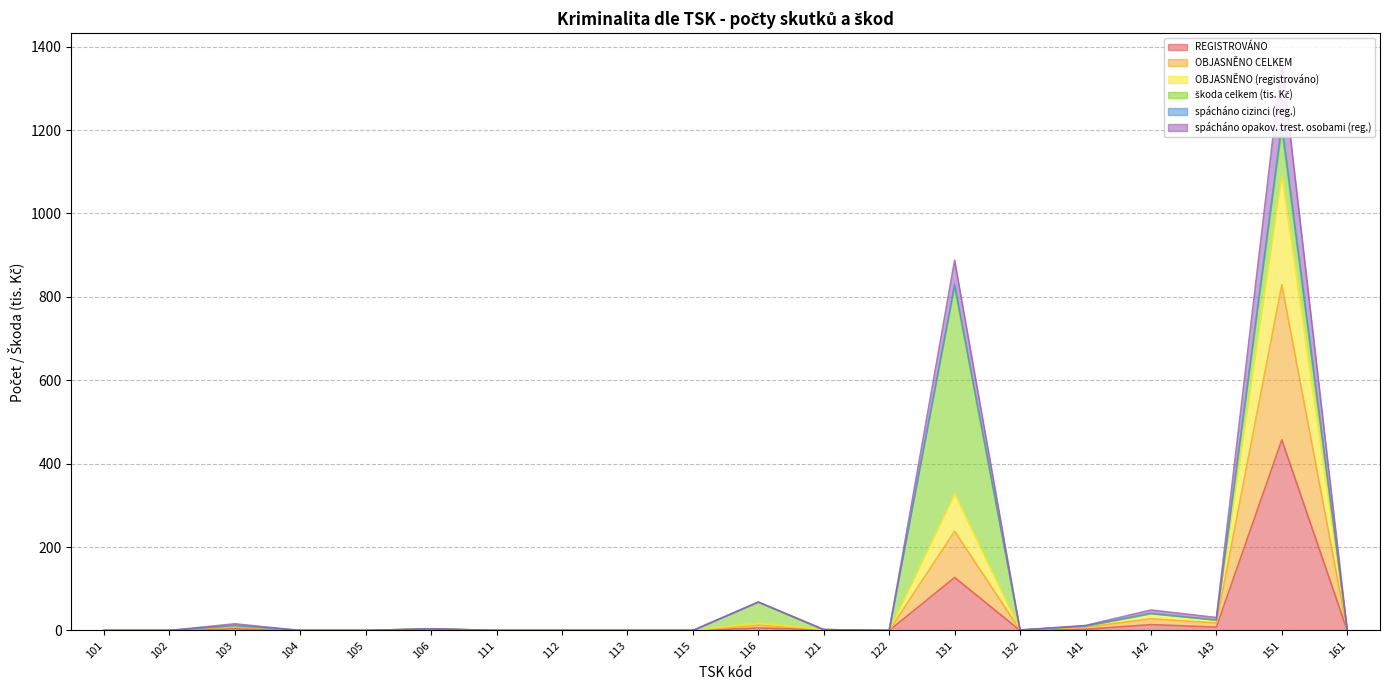

How many values in the REGISTROVÁNO series exceed 0?

9